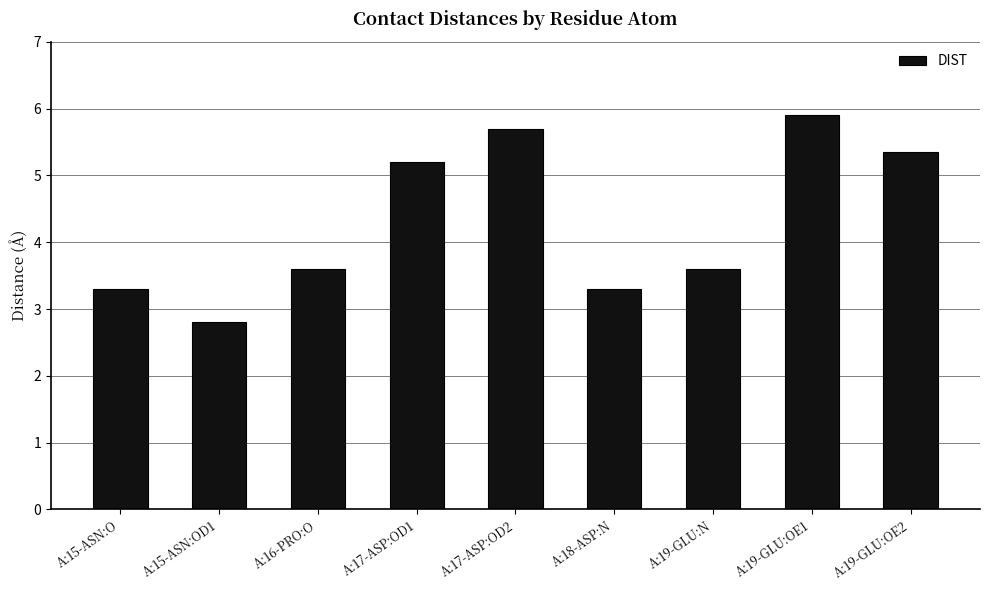

What is the difference between the maximum and minimum values?

3.1